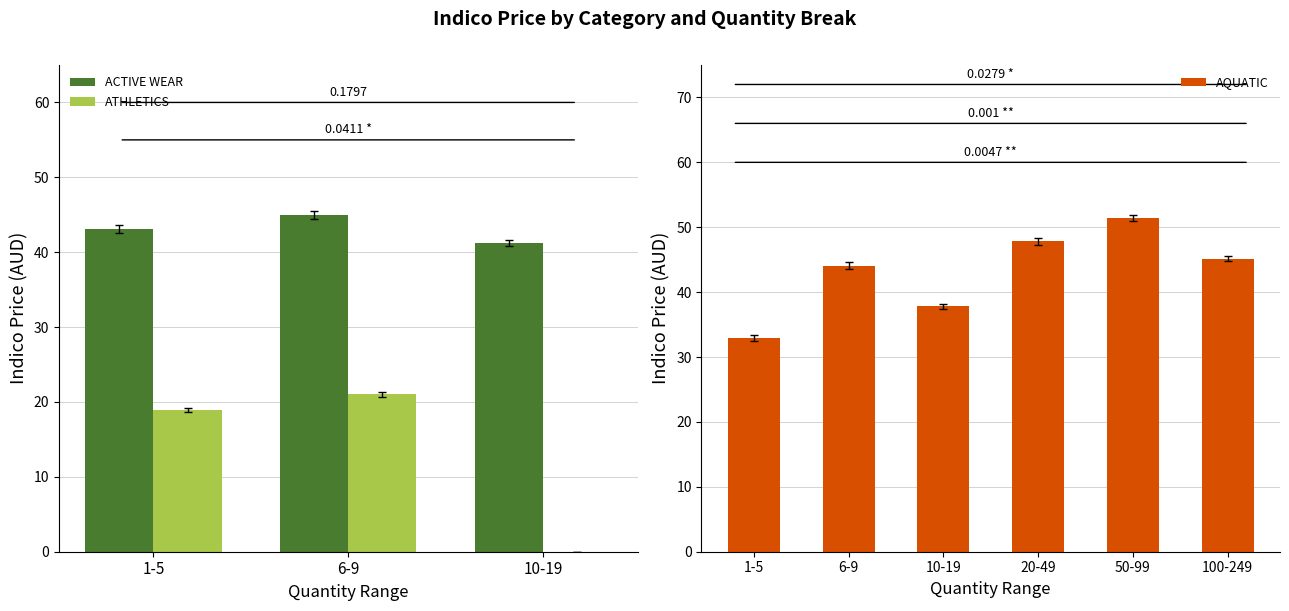

What is the difference between the highest and lowest values at 1-5 Indico?

24.2